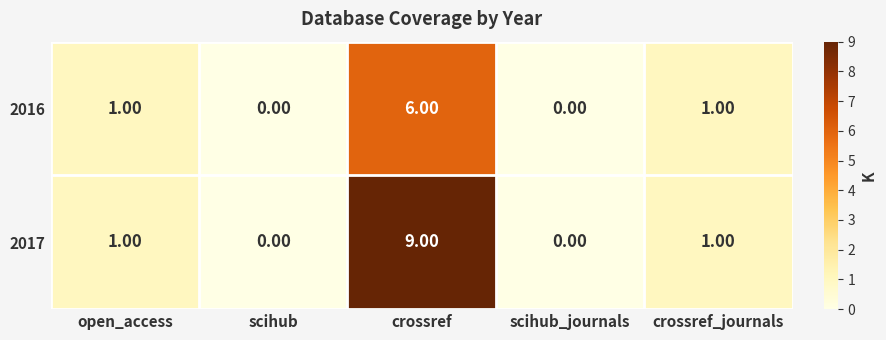

How many data points in 2016 are less than 1?

2